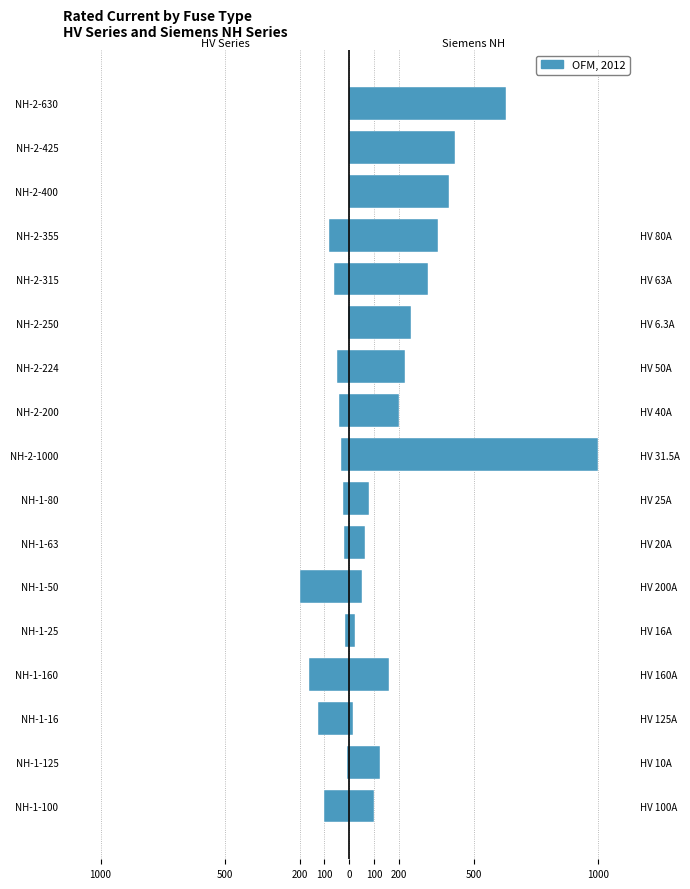

Rank the series by their maximum value, from lowest to highest.

HV Series, Siemens NH Series